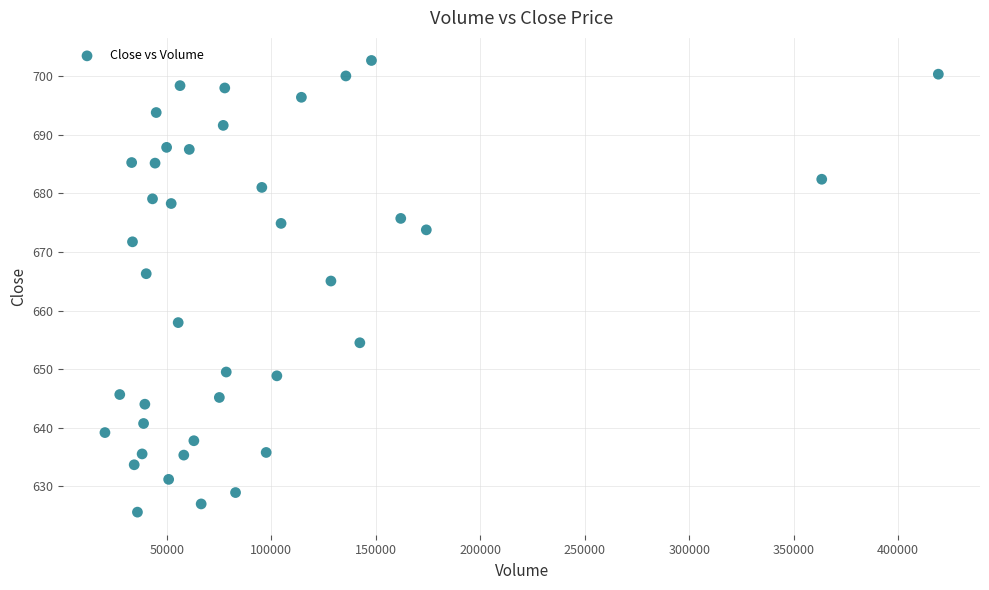

What is the range of Y values (max minus min)?

77.0